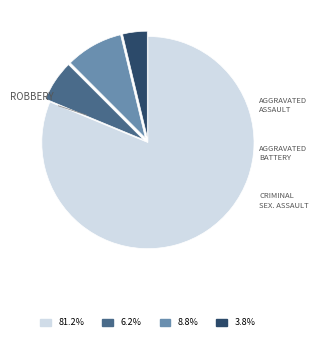

Is there any slice that represents more than half of the pie?

Yes